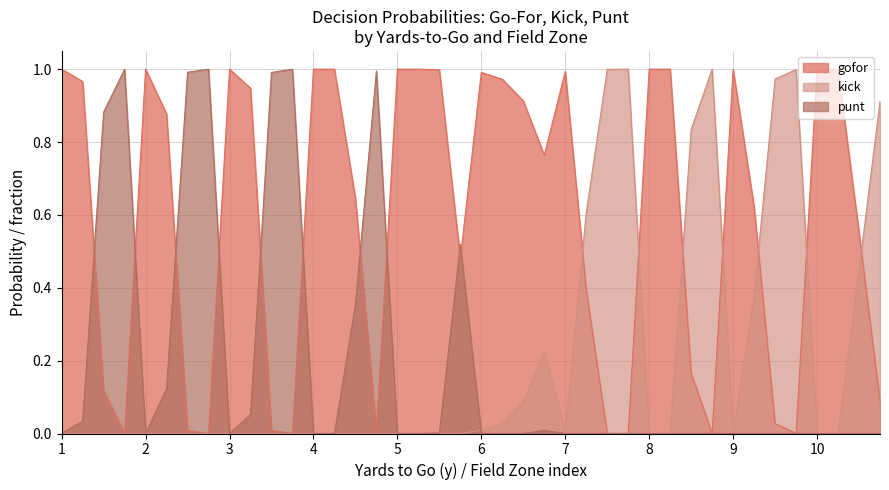

True or false: punt has a value of -0.5 at 1.

False